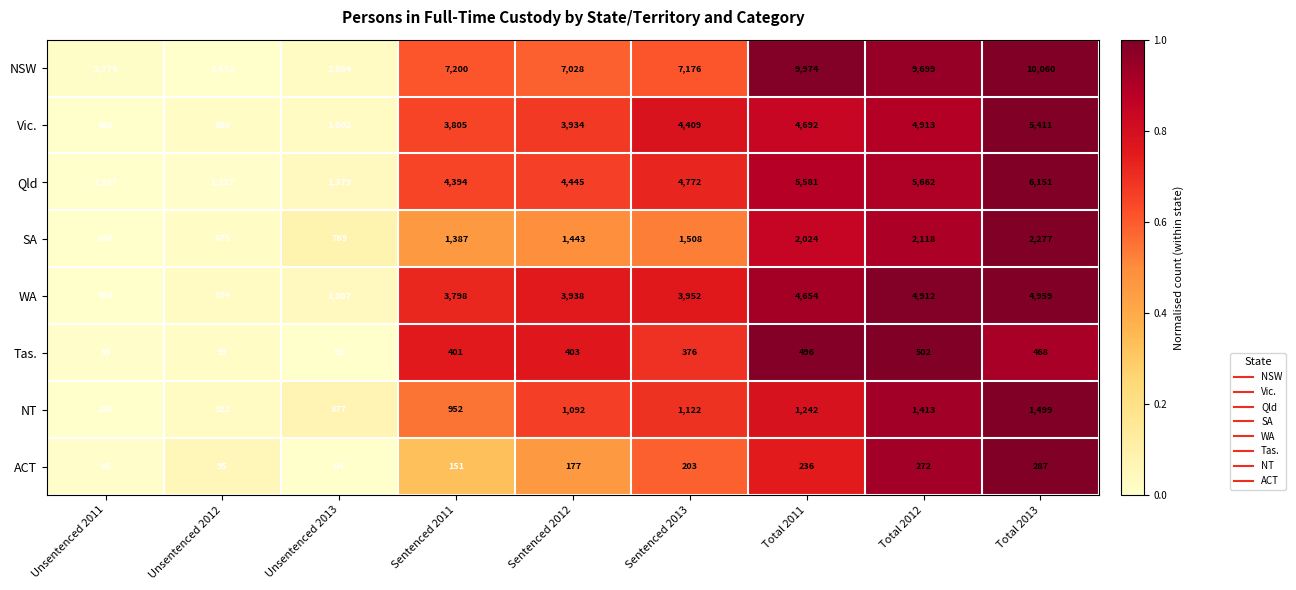

The value of SA at Sentenced 2013 is 1508. True or false?

True